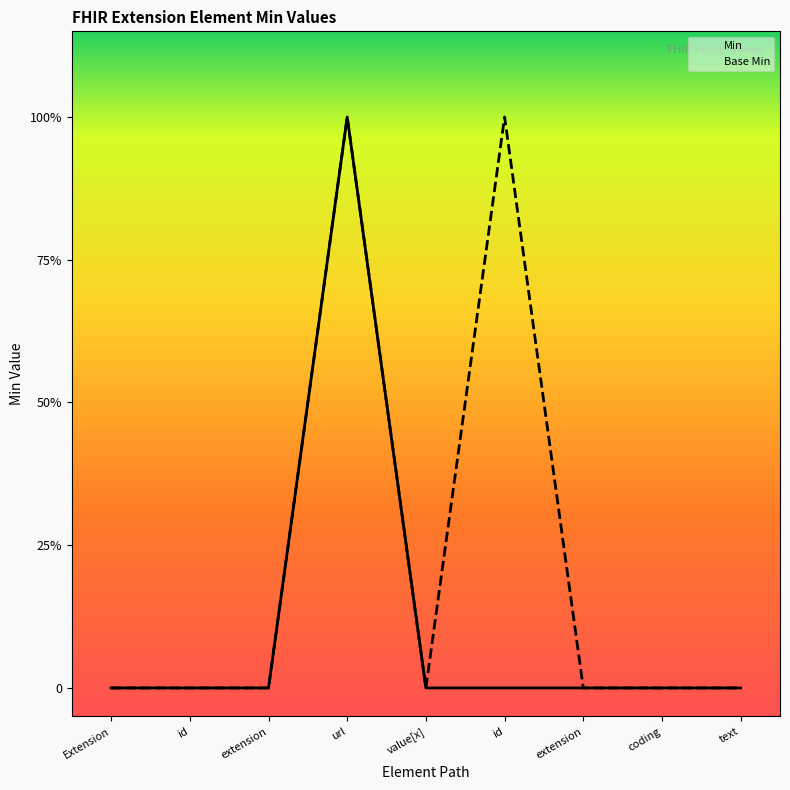

What is the sum of all Min values?

1